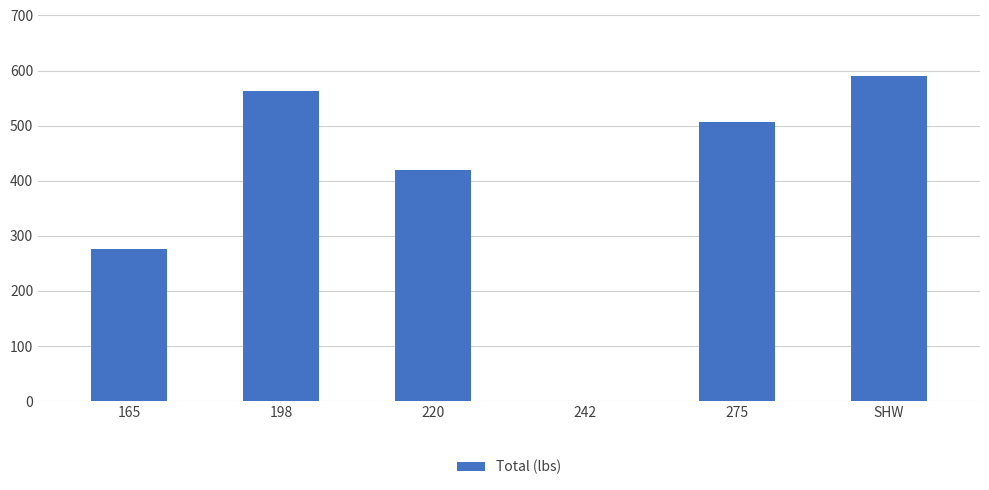

Where does the data first go above 507?

198